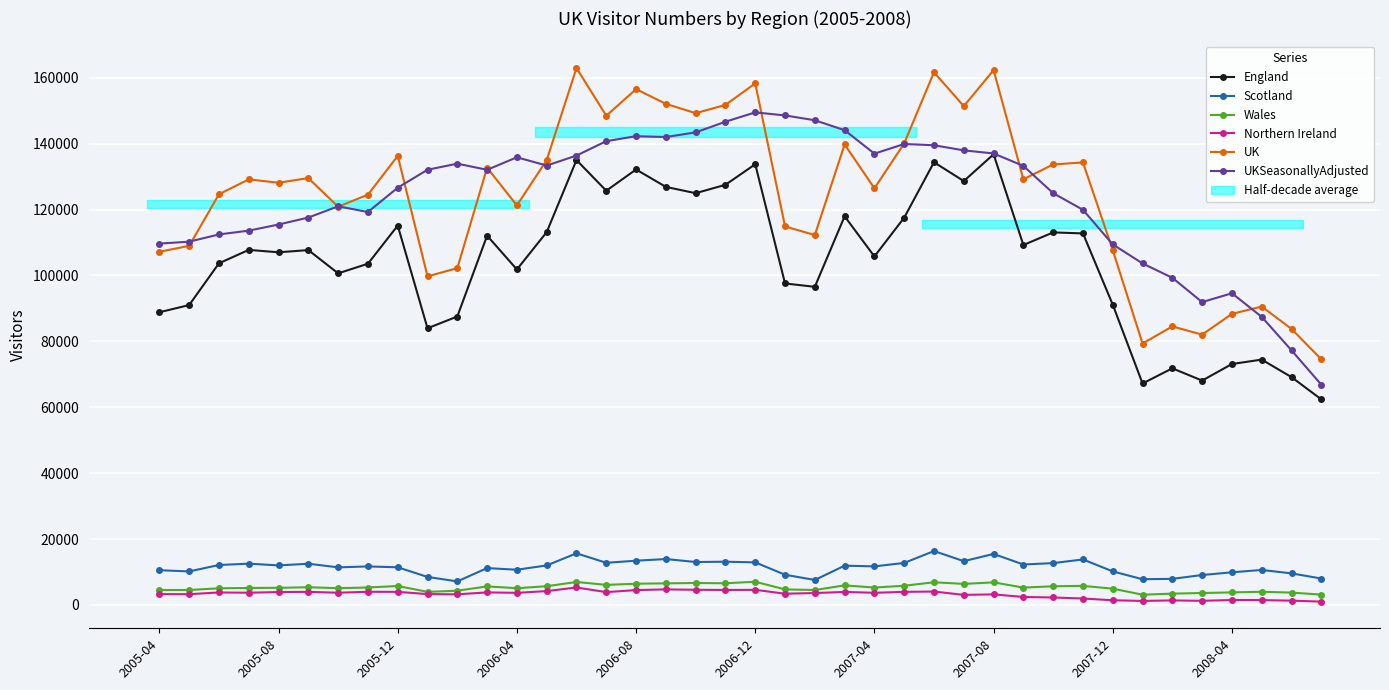

True or false: UKSeasonallyAdjusted has more than 1 points higher than both neighbors.

True